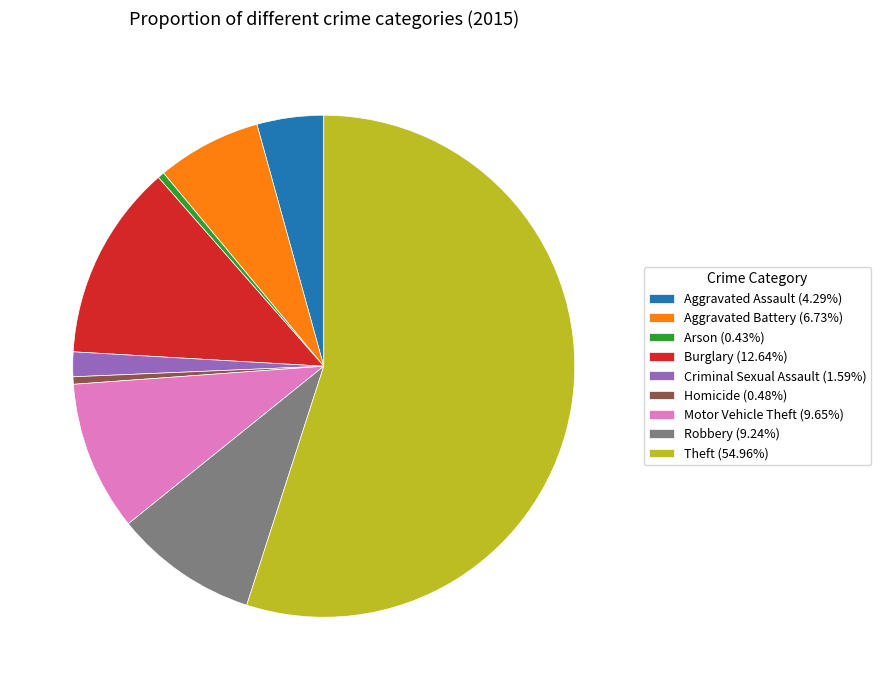

Is it true that Theft is 67% of the pie?

False